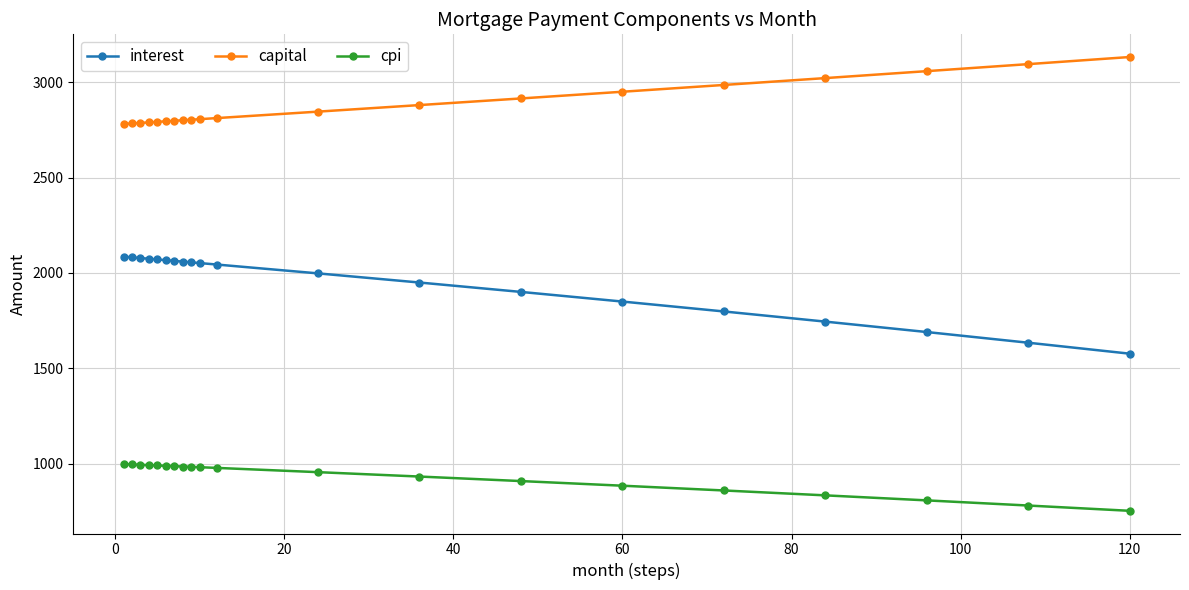

True or false: cpi and interest cross at least once.

False